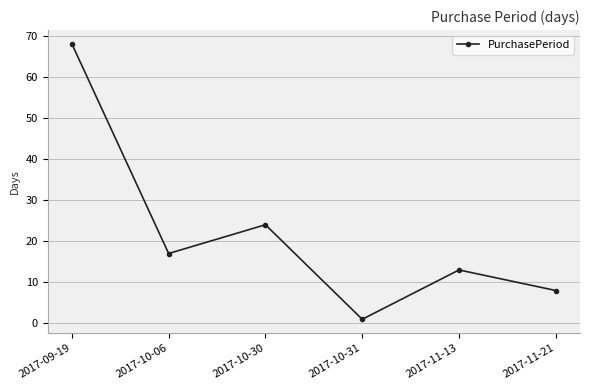

What is the sum of all values?

131